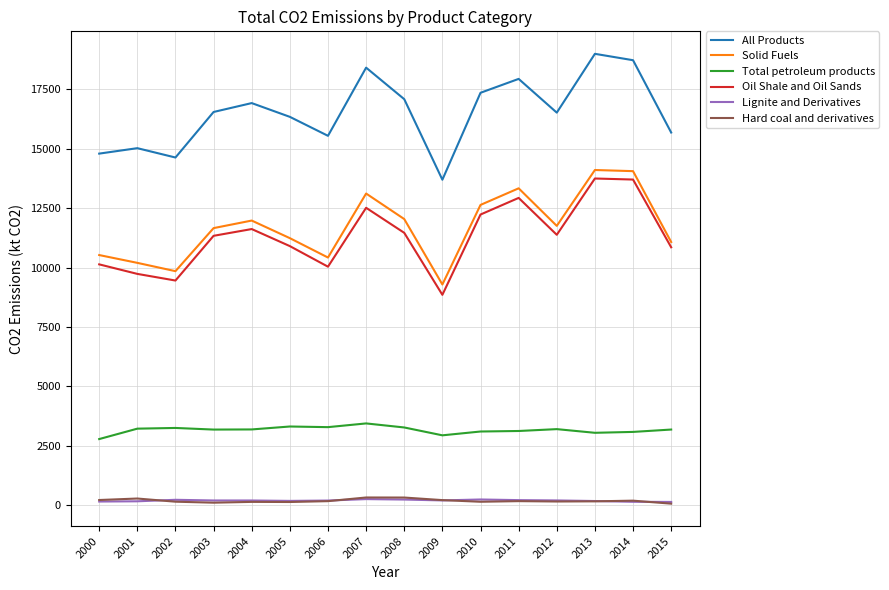

What is the maximum value shown in the chart?

18981.2